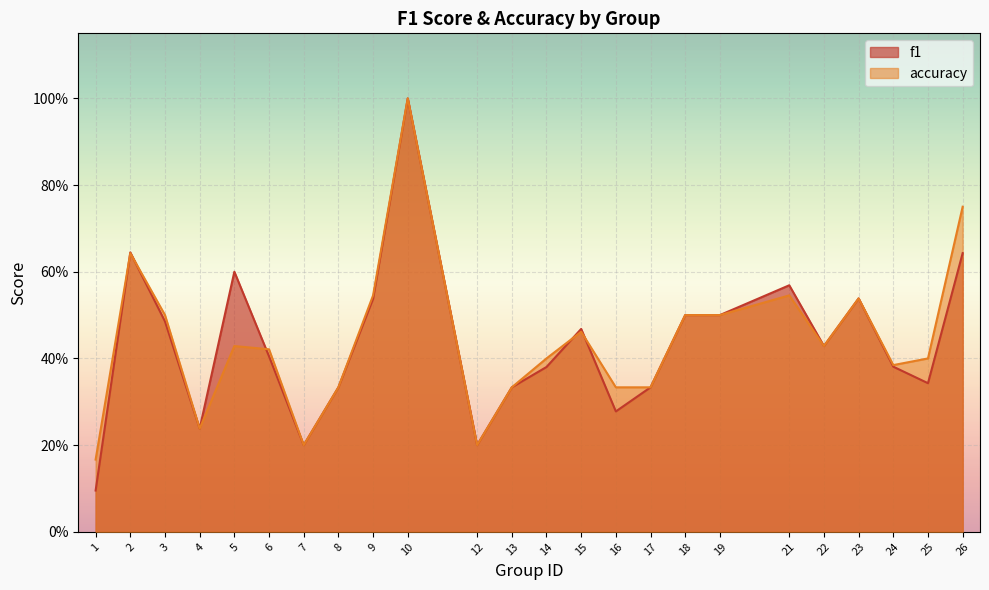

Is it true that accuracy equals 0.4 at 22?

True